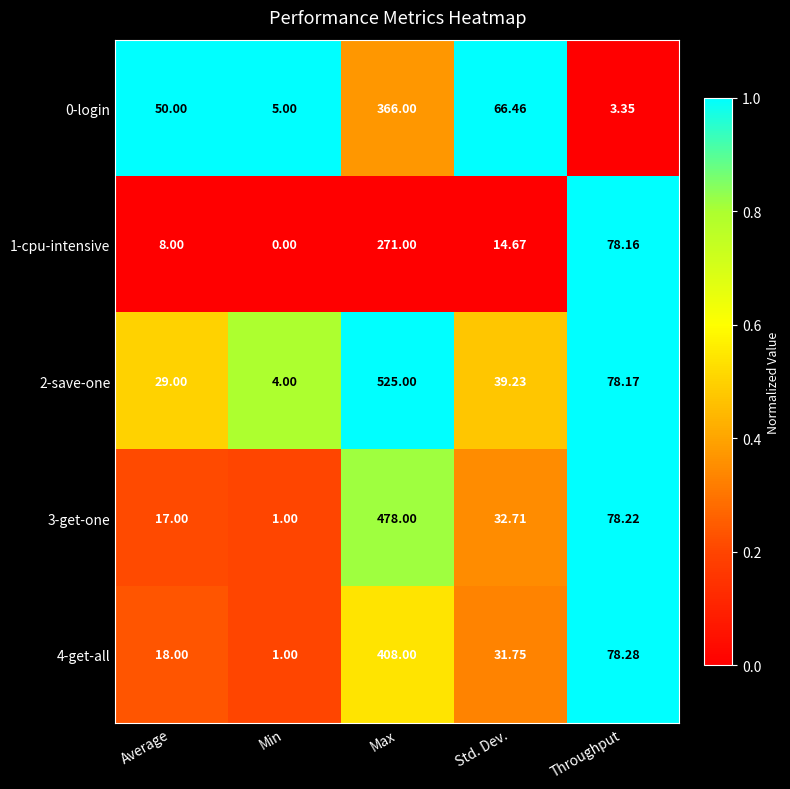

Is the value of 4-get-all at Min greater than the value of 3-get-one at Average?

No